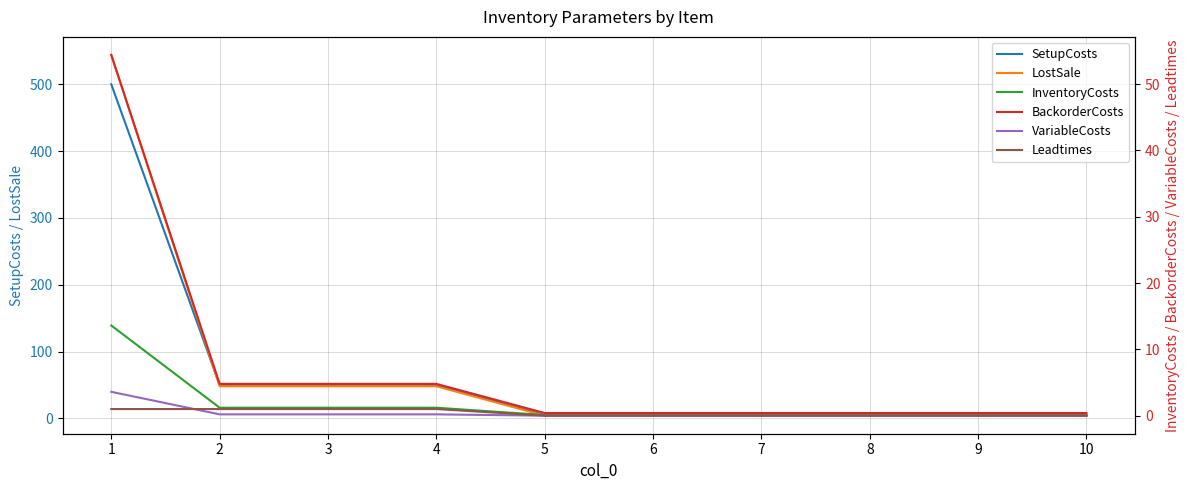

What is the minimum value for BackorderCosts?

0.4